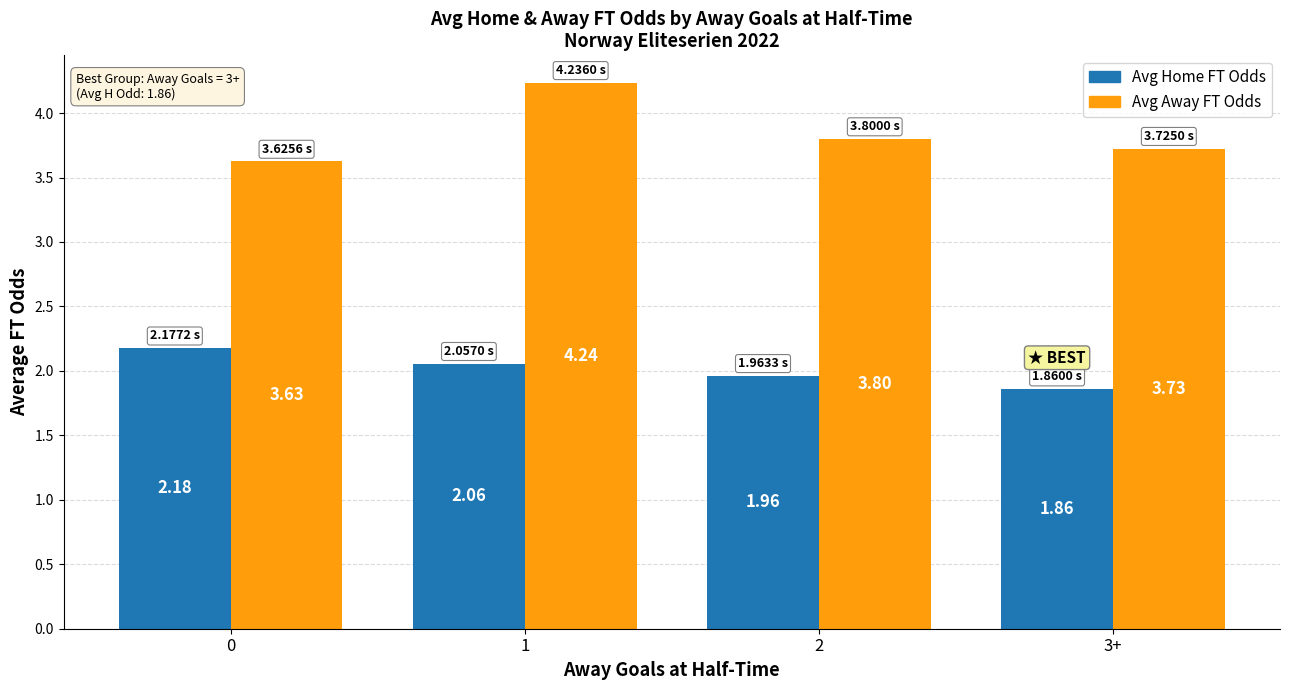

Rank the categories by Avg Home FT Odds value from highest to lowest.

0, 1, 2, 3+